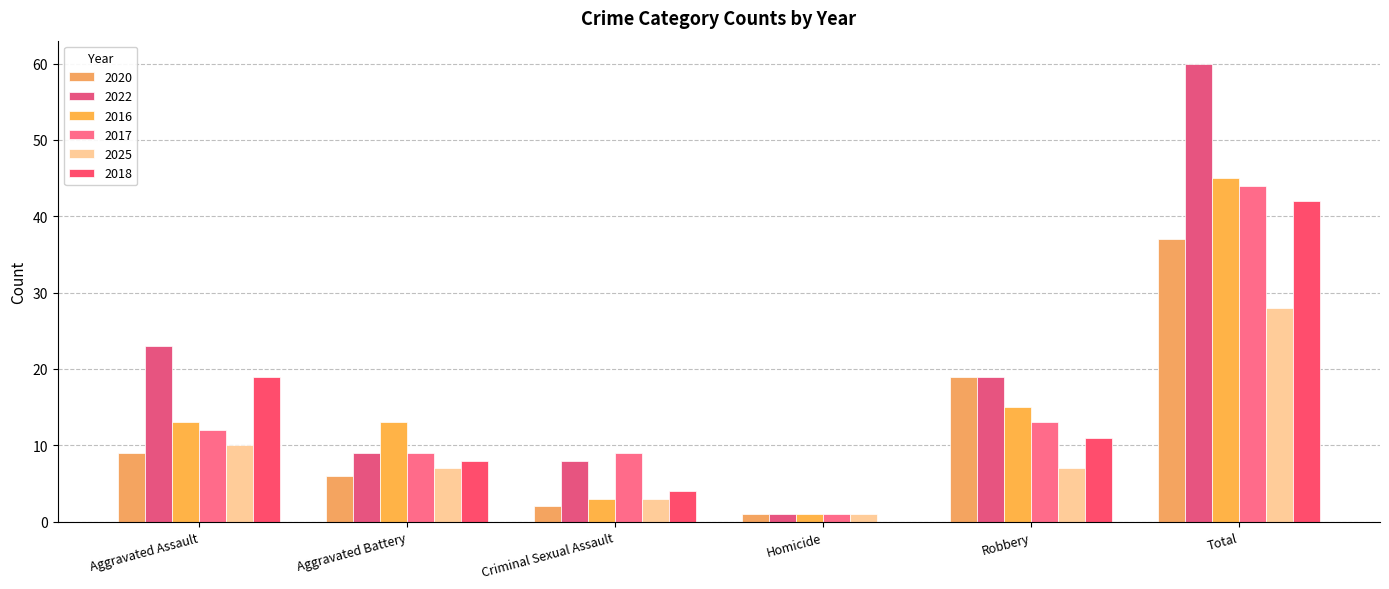

Is it true that 2017 equals 4 at Aggravated Battery?

False